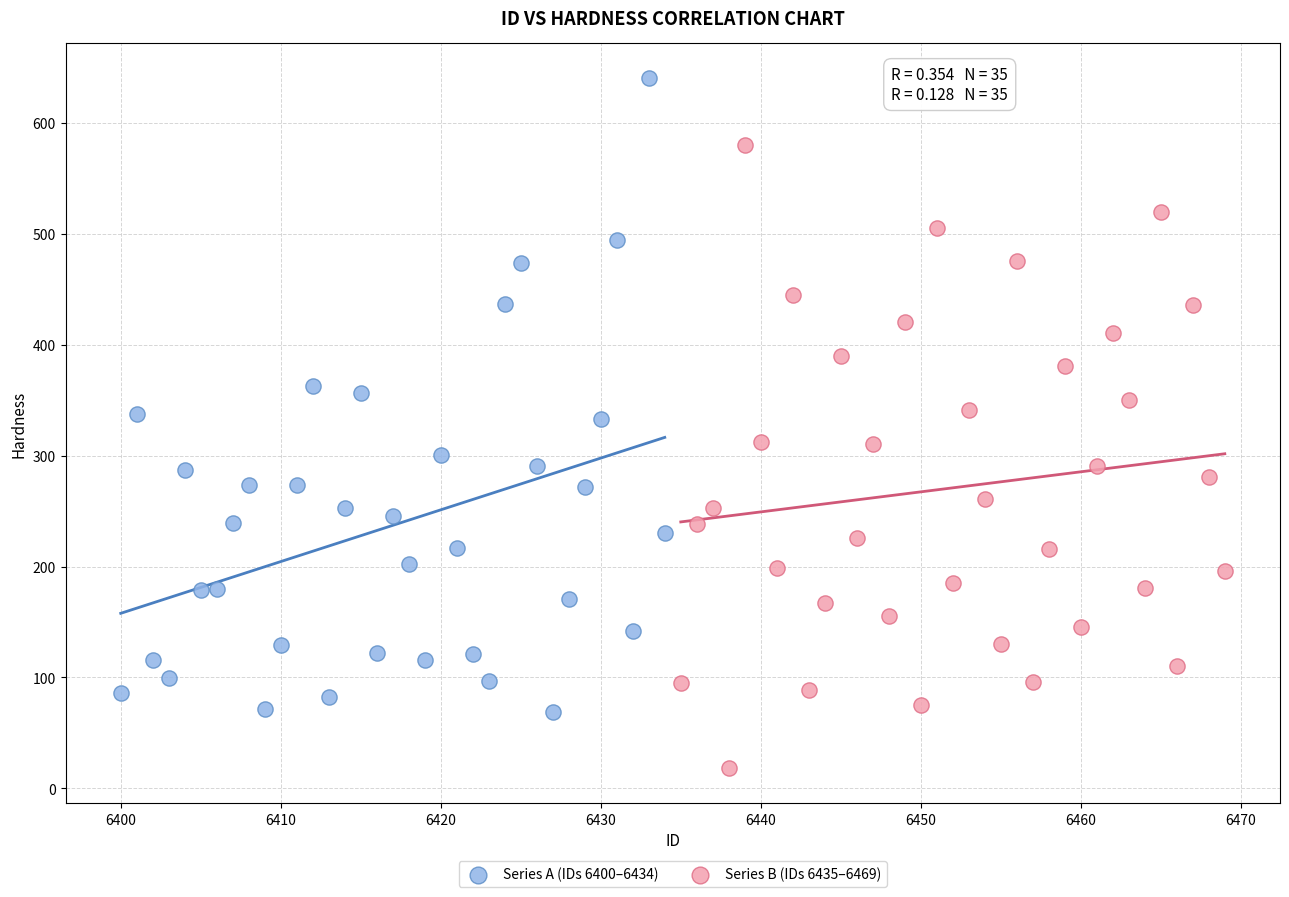

Which series contains the highest Y value?

Series A (IDs 6400–6434)